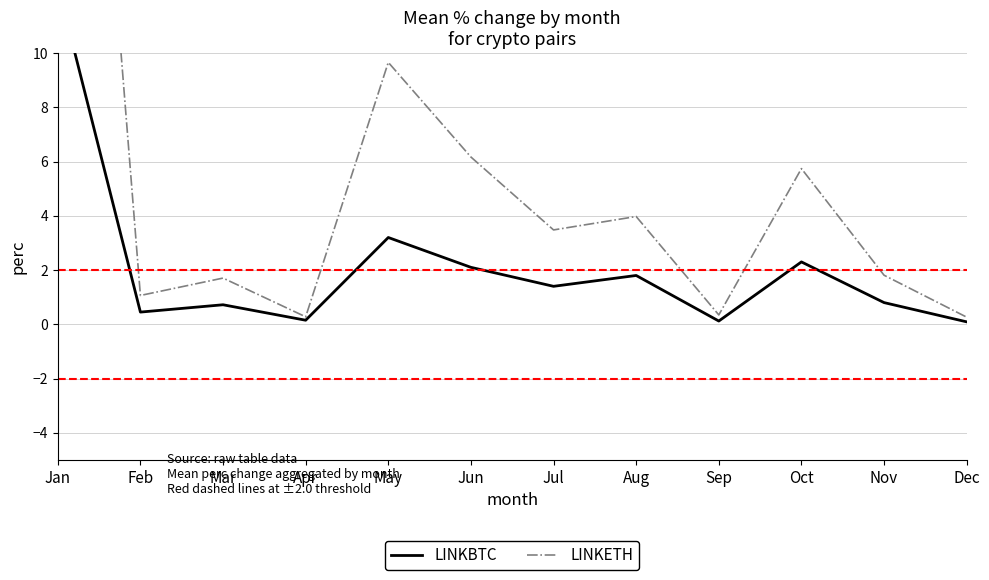

In LINKETH, how many points are higher than both neighbors (excluding endpoints)?

4